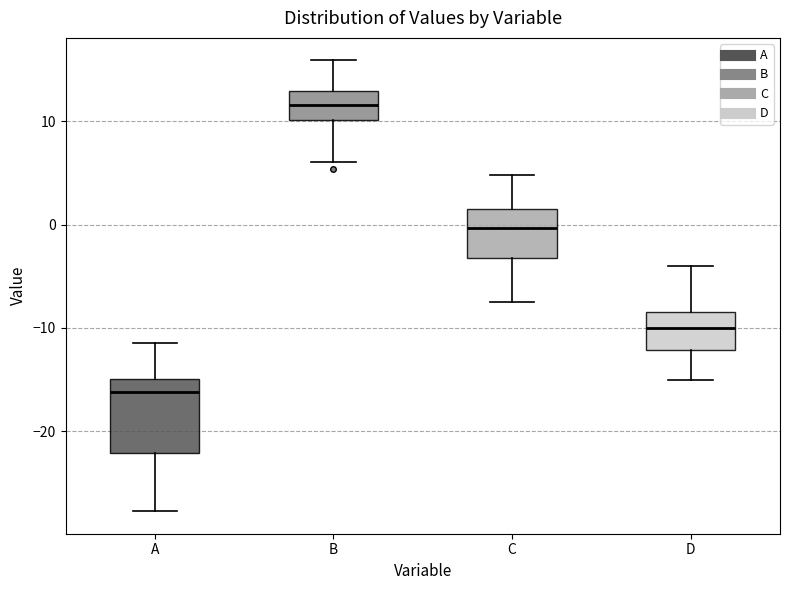

Comparing the boxes themselves (not the whiskers), which one is the tallest?

A